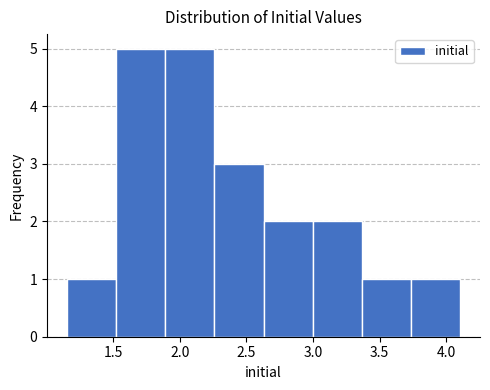

How tall is the bar that spans 3.35 to 3.75 on the x-axis? Neither the bar edges nor the heights are printed on the chart, so give them approximately, as read against the axes.

1